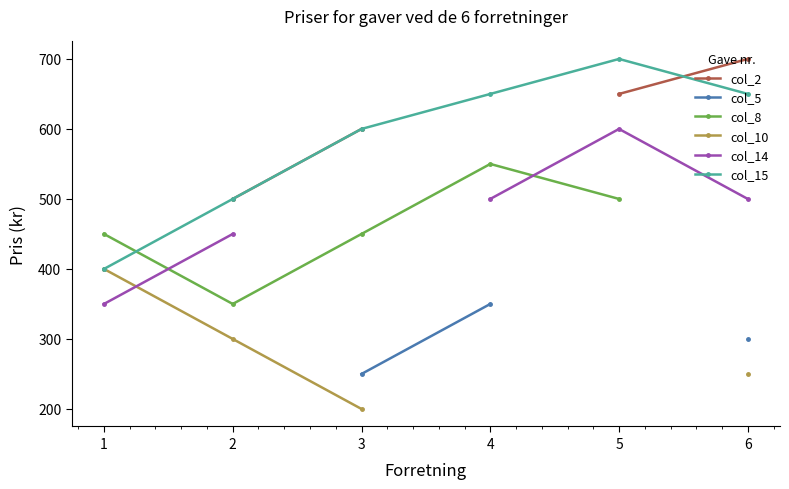

True or false: col_10 and col_2 cross at least once.

False